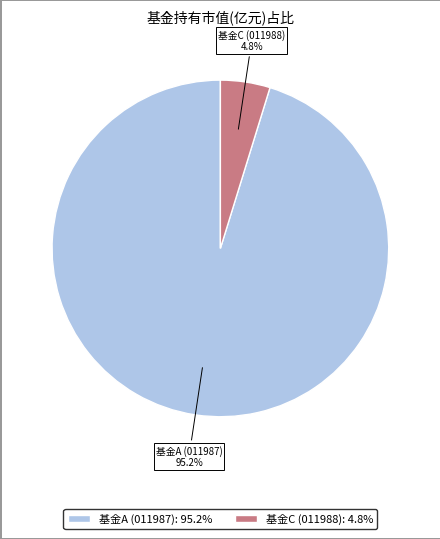

How many segments does this pie chart have?

2